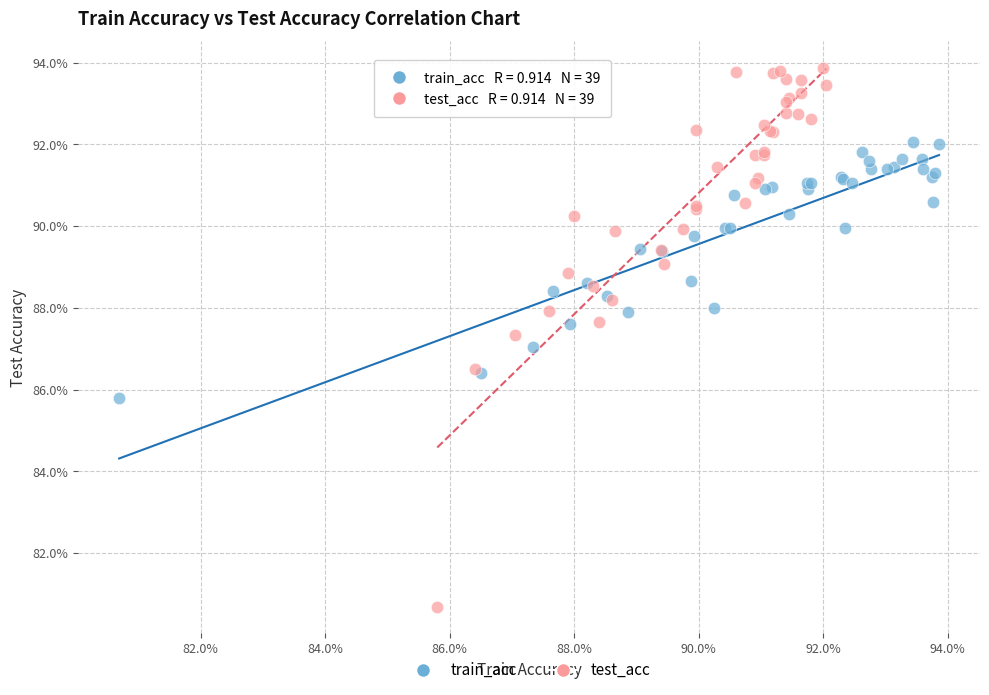

What are all the series names shown in the legend?

train_acc, test_acc